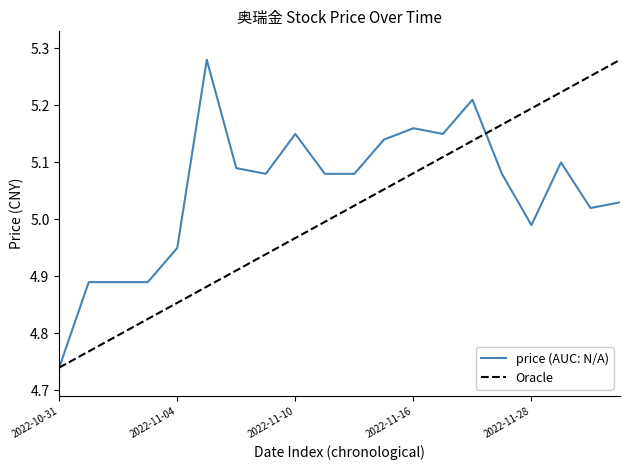

Rank the series by their average value, from lowest to highest.

Oracle, price (AUC: N/A)